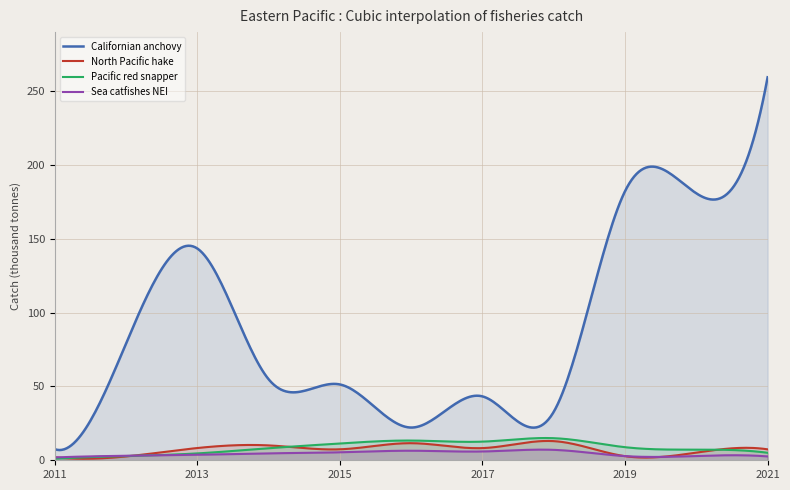

Which series has the largest total across all categories?

Californian anchovy